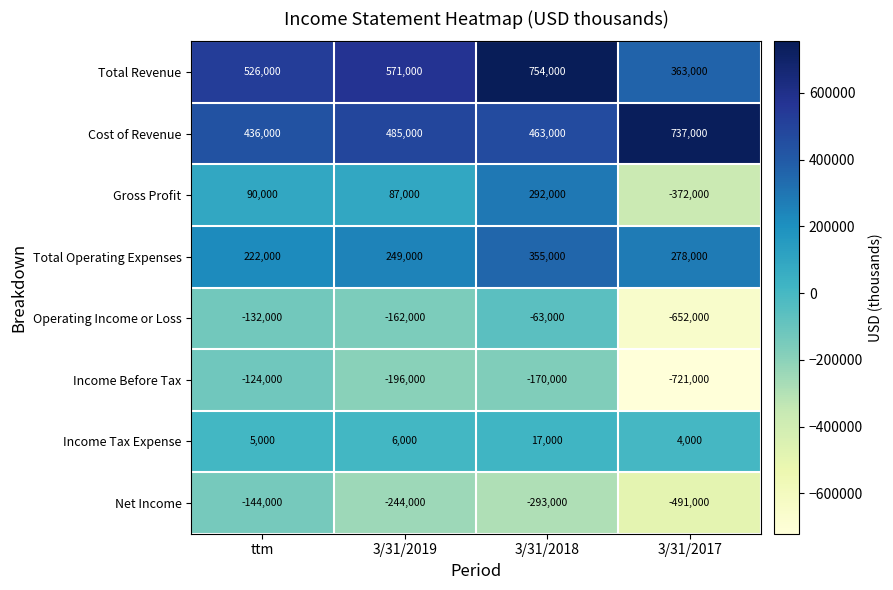

Rank the categories by Income Tax Expense value from highest to lowest.

3/31/2018, 3/31/2019, ttm, 3/31/2017